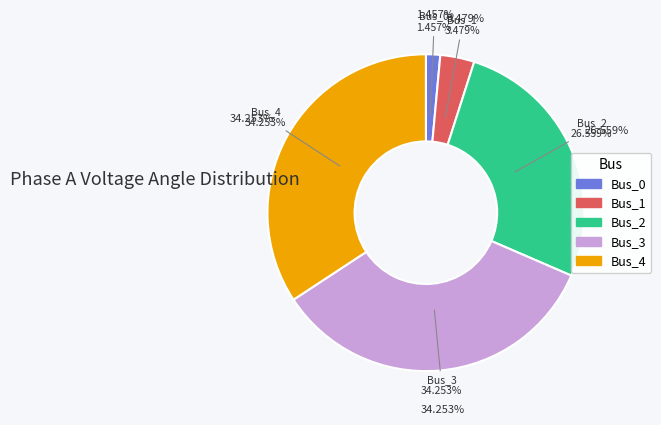

Is there a majority slice in this chart?

No